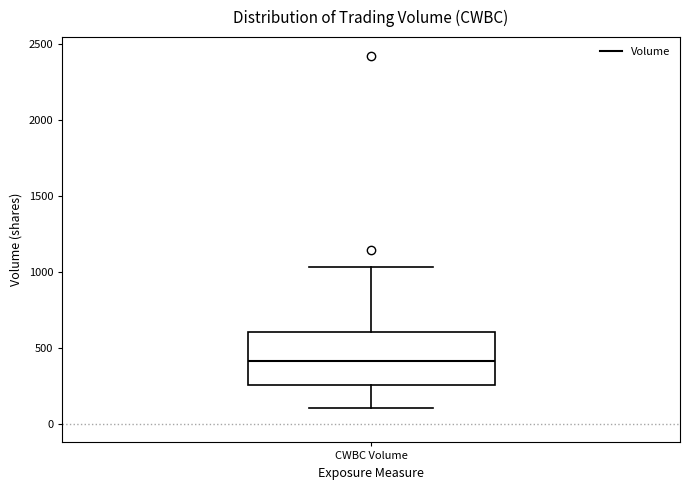

Read this box plot against the y-axis: the position of the median line, the range covered by the box, and the ends of both whiskers. The values are not printed on the chart, so give them approximately, as read against the axis.

median 400, box 250 to 600, whiskers 100 to 1050